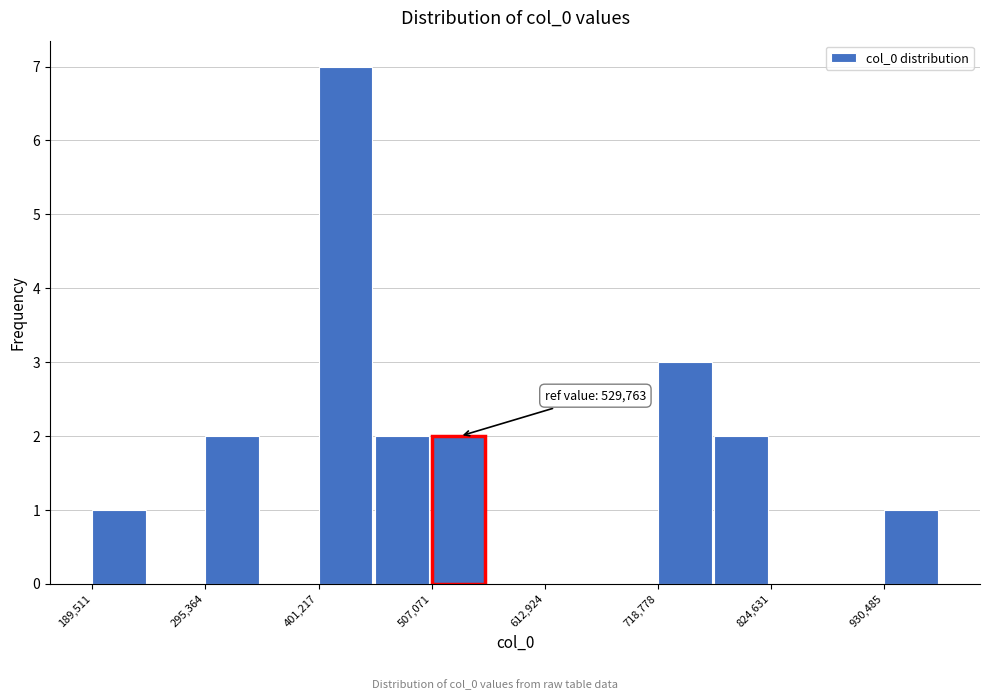

Around what value on the x-axis is the tallest bar? Give the approximate position of its centre, as read against the axis.

420000